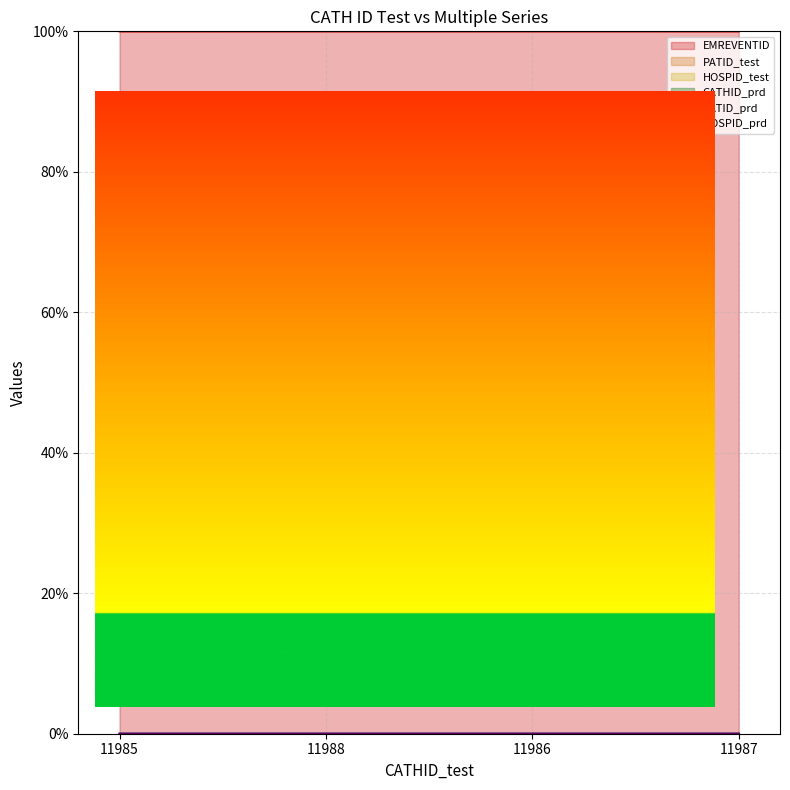

True or false: PATID_prd and CATHID_prd intersect in this chart.

False